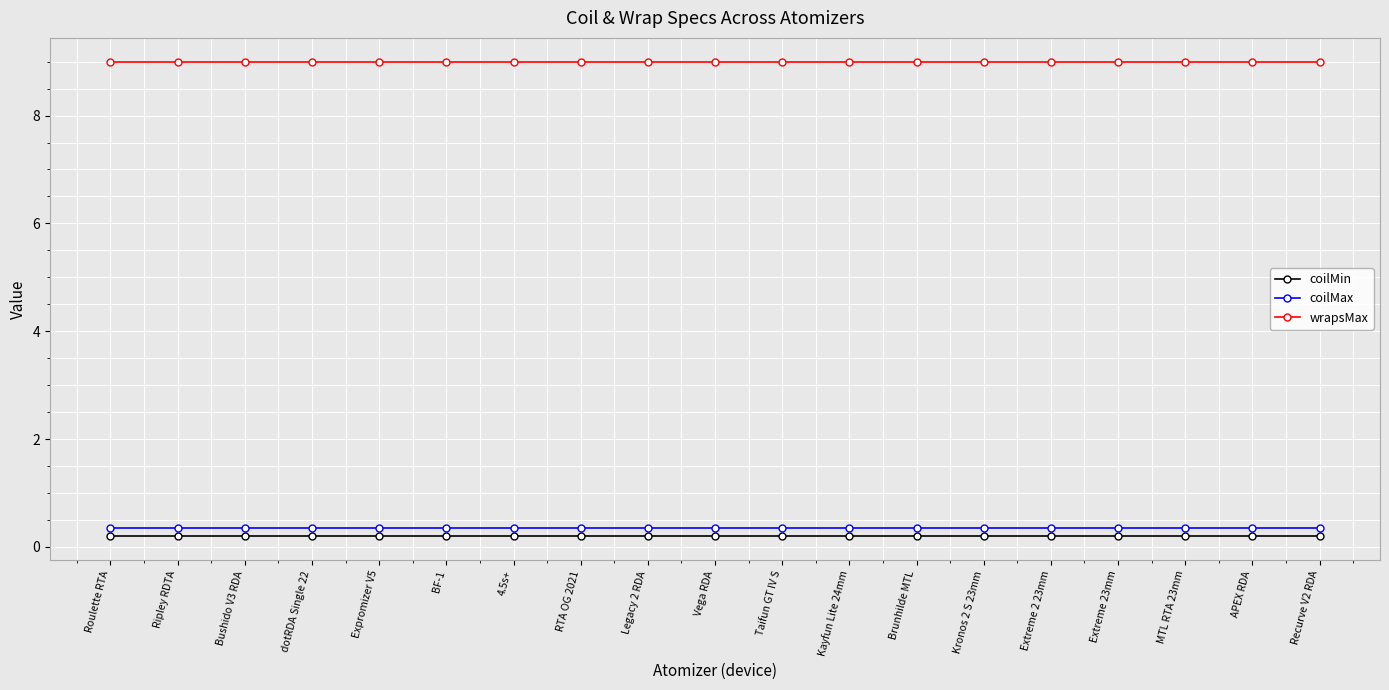

True or false: coilMax and wrapsMax cross at least once.

False